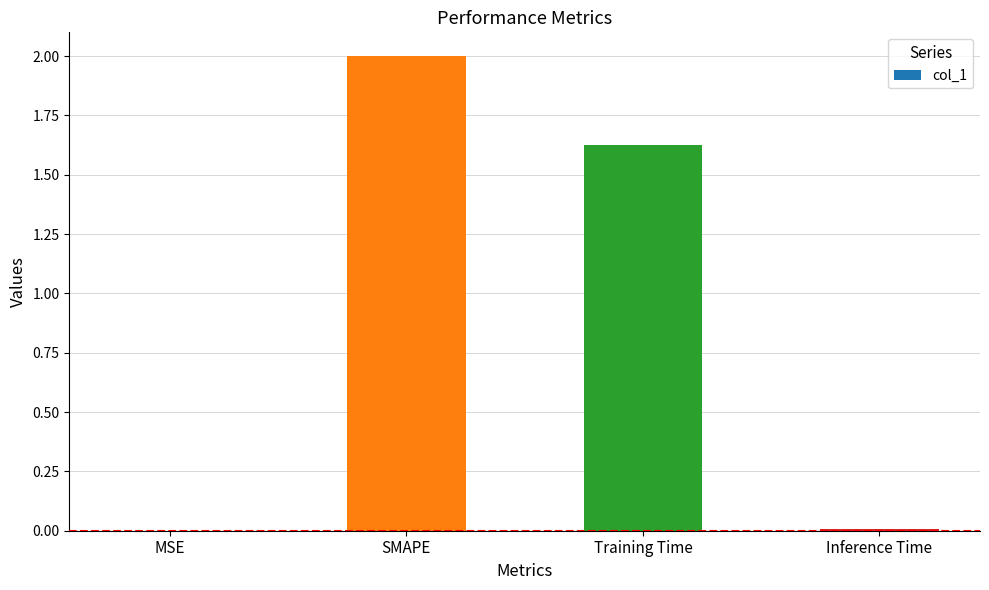

How many series are shown in this chart?

1